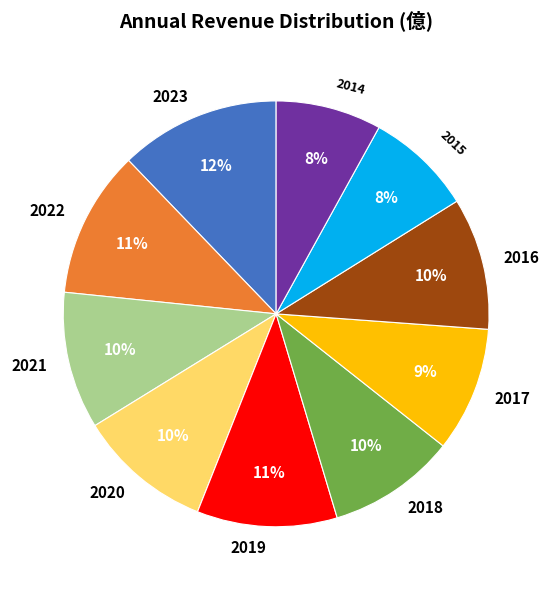

To the nearest percent, what portion does 2022 represent?

11%